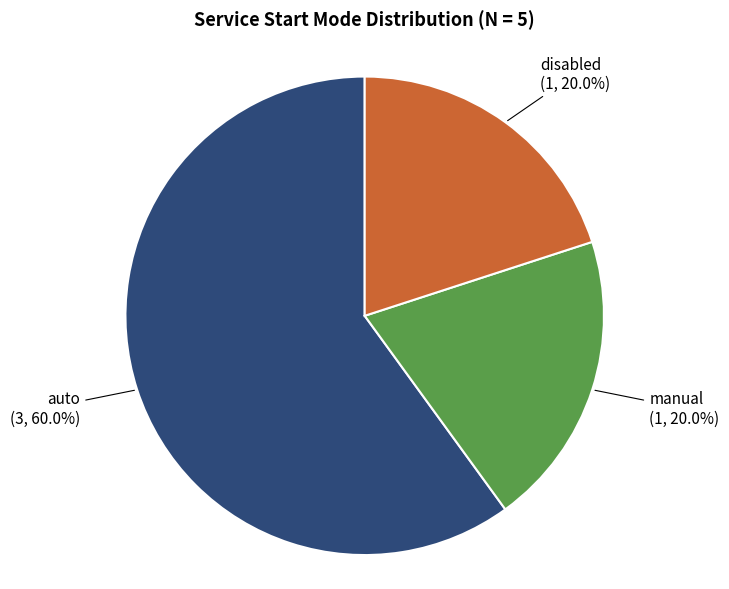

What is the ratio of the value at manual to the value at auto?

0.3